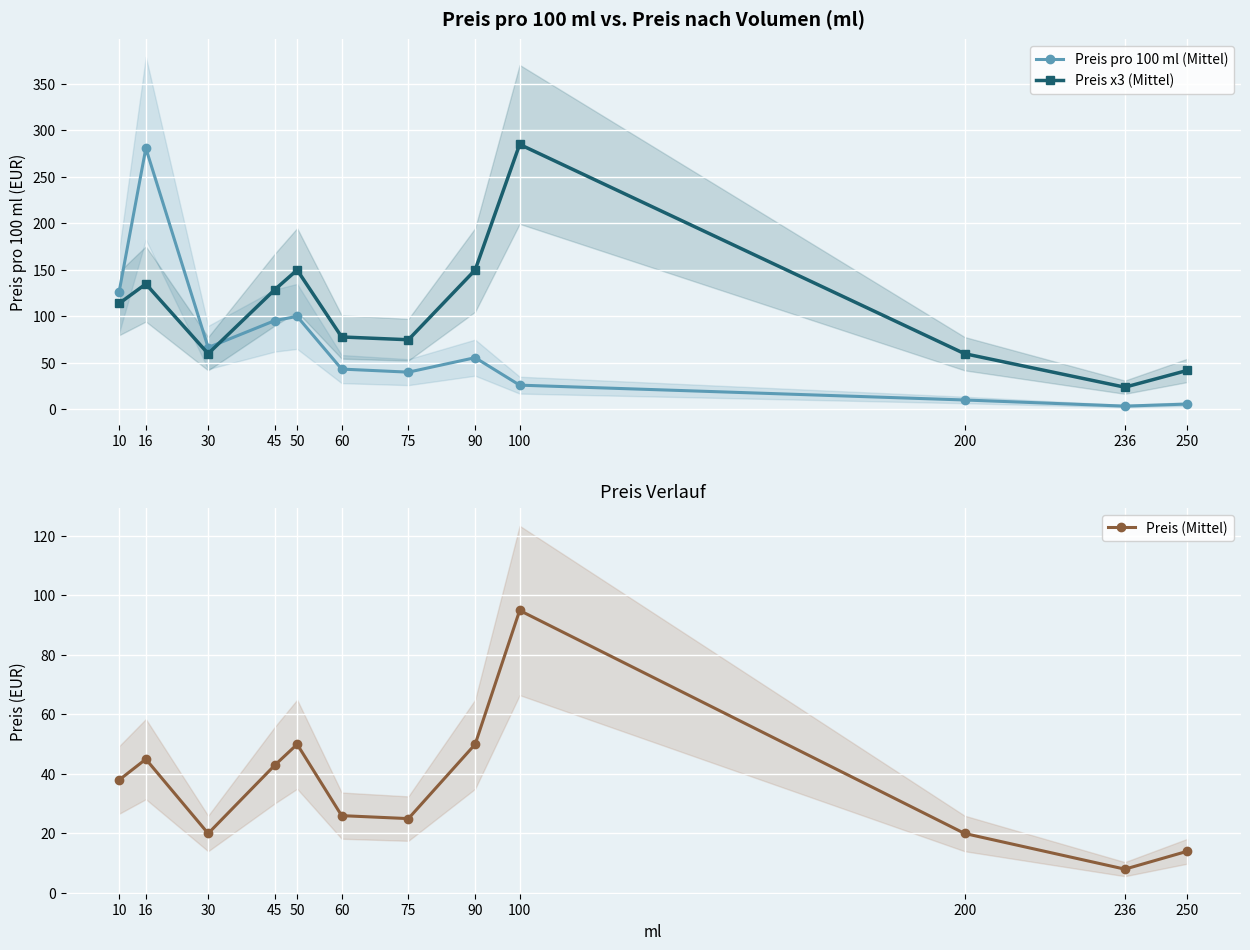

The value of Preis (Mittel) at 236 is 12.7. True or false?

False